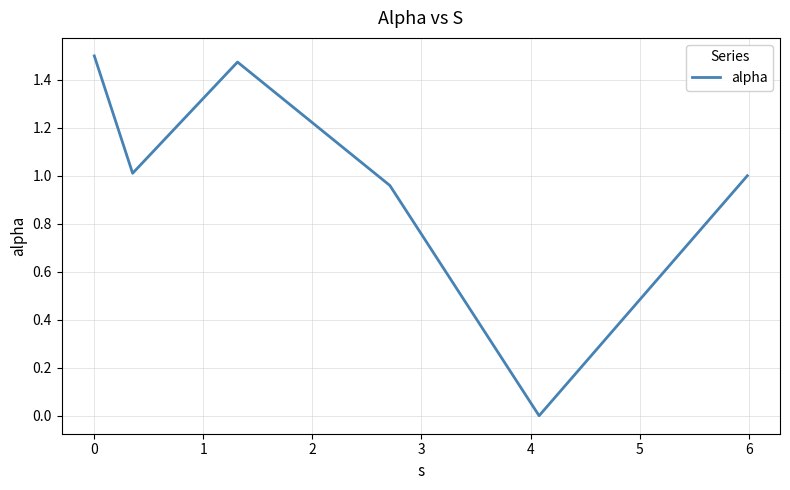

How many interior local peaks (higher than both neighbors) does the data have?

1